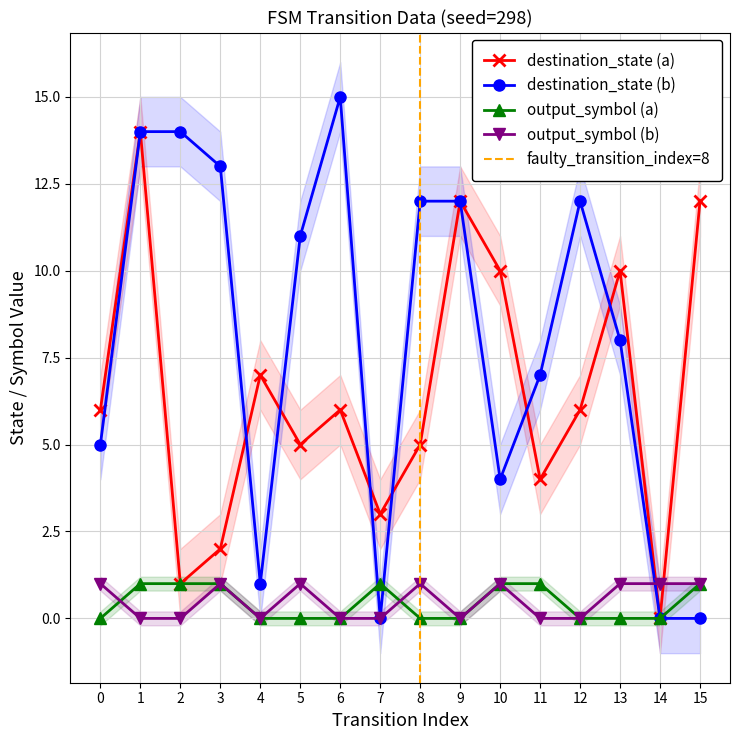

True or false: output_symbol (b) has more than 1 interior local peaks.

True